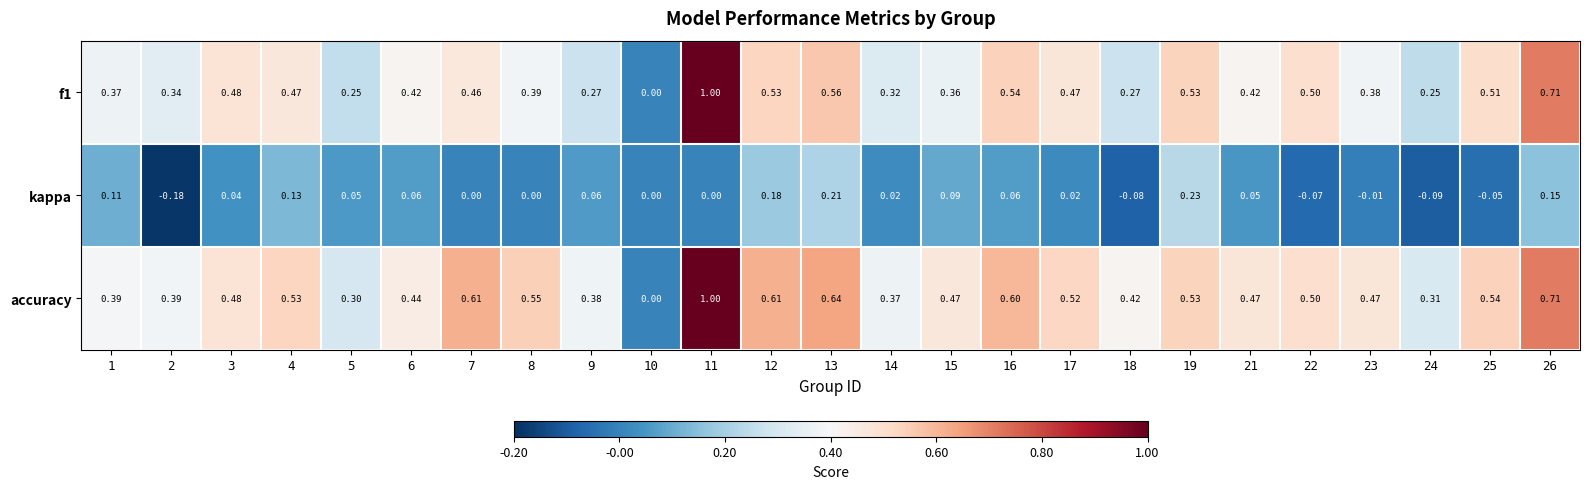

Is the value of accuracy at 3 greater than the value of kappa at 12?

Yes